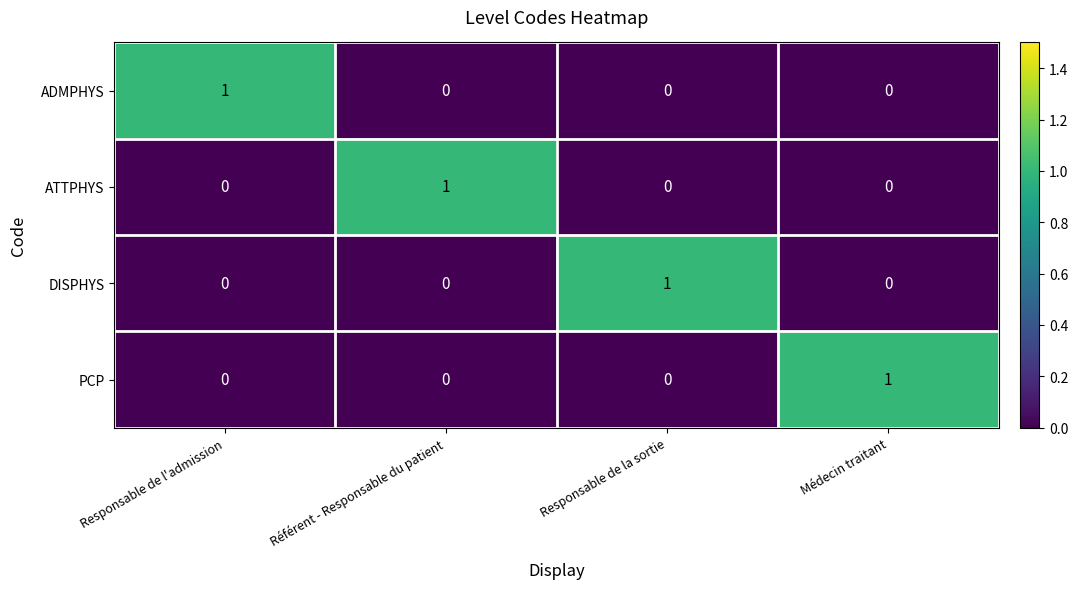

What is the spread (max minus min) of values at Médecin traitant?

1